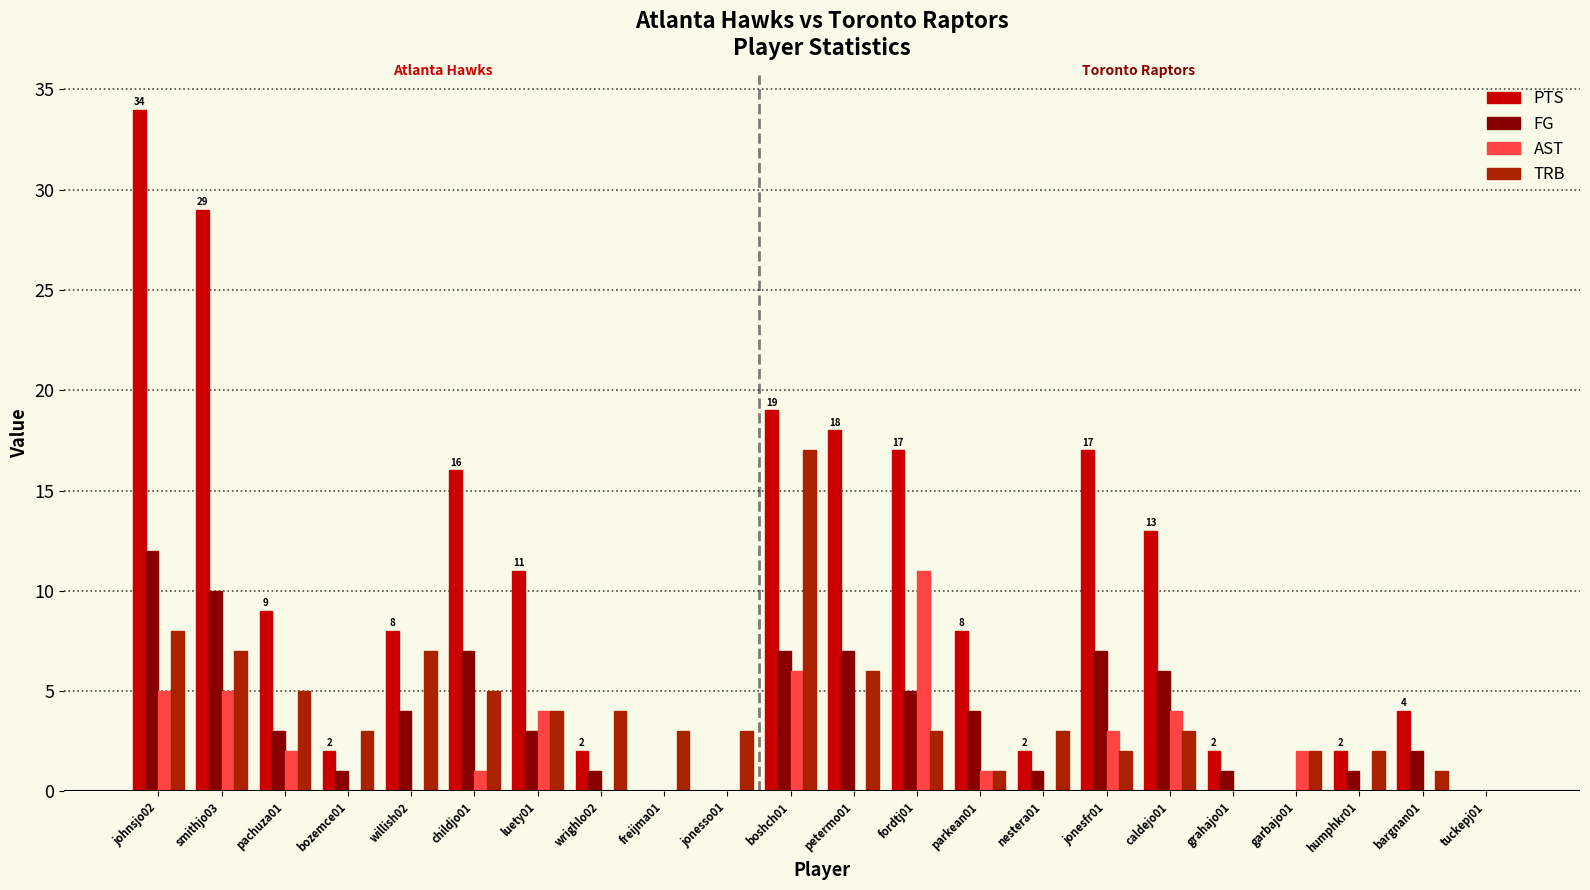

True or false: FG has a value of 6 at caldejo01.

True